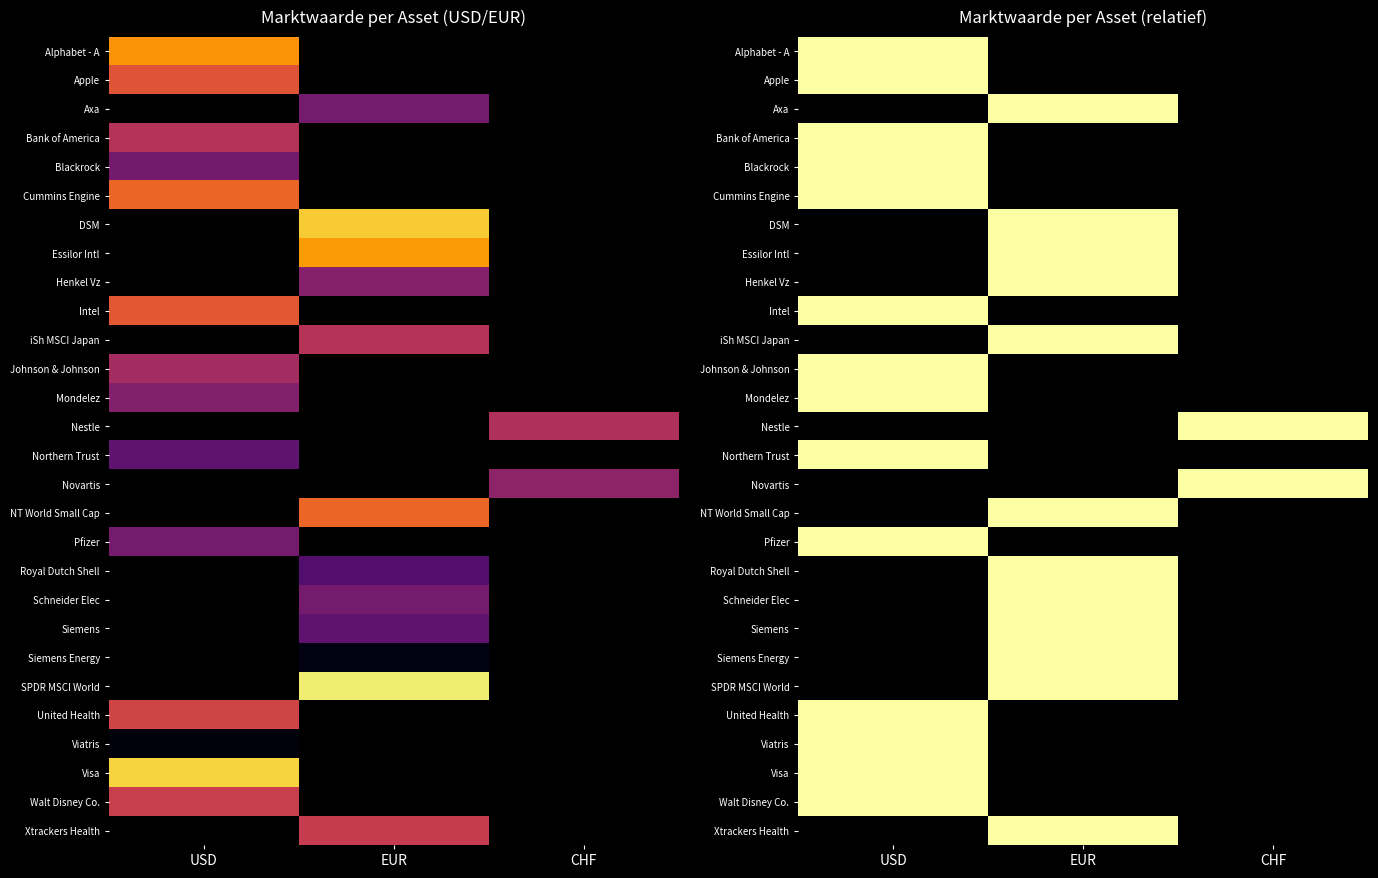

How many distinct data groups are displayed?

28